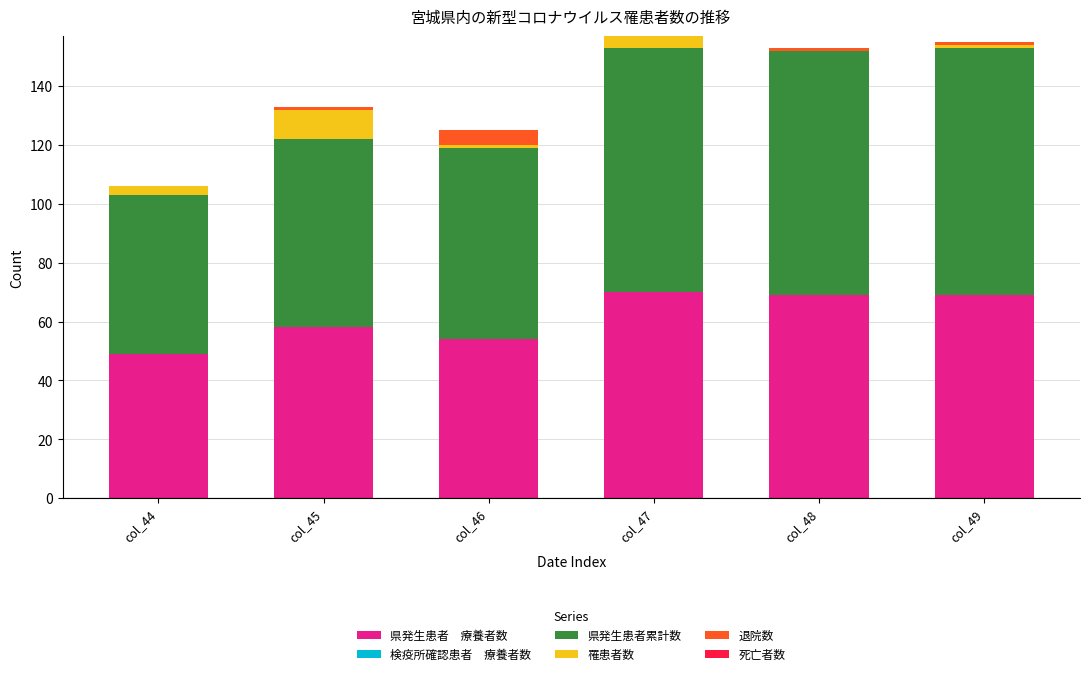

What is the total value across all series at col_47?

157